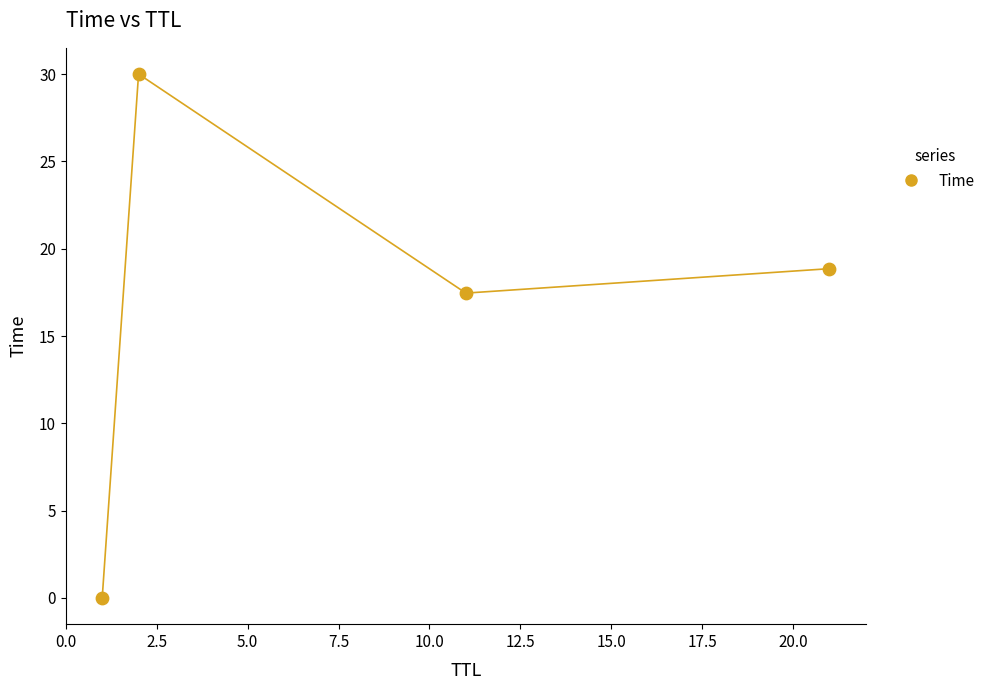

What Y value in the scatter plot is closest to 15?

17.5